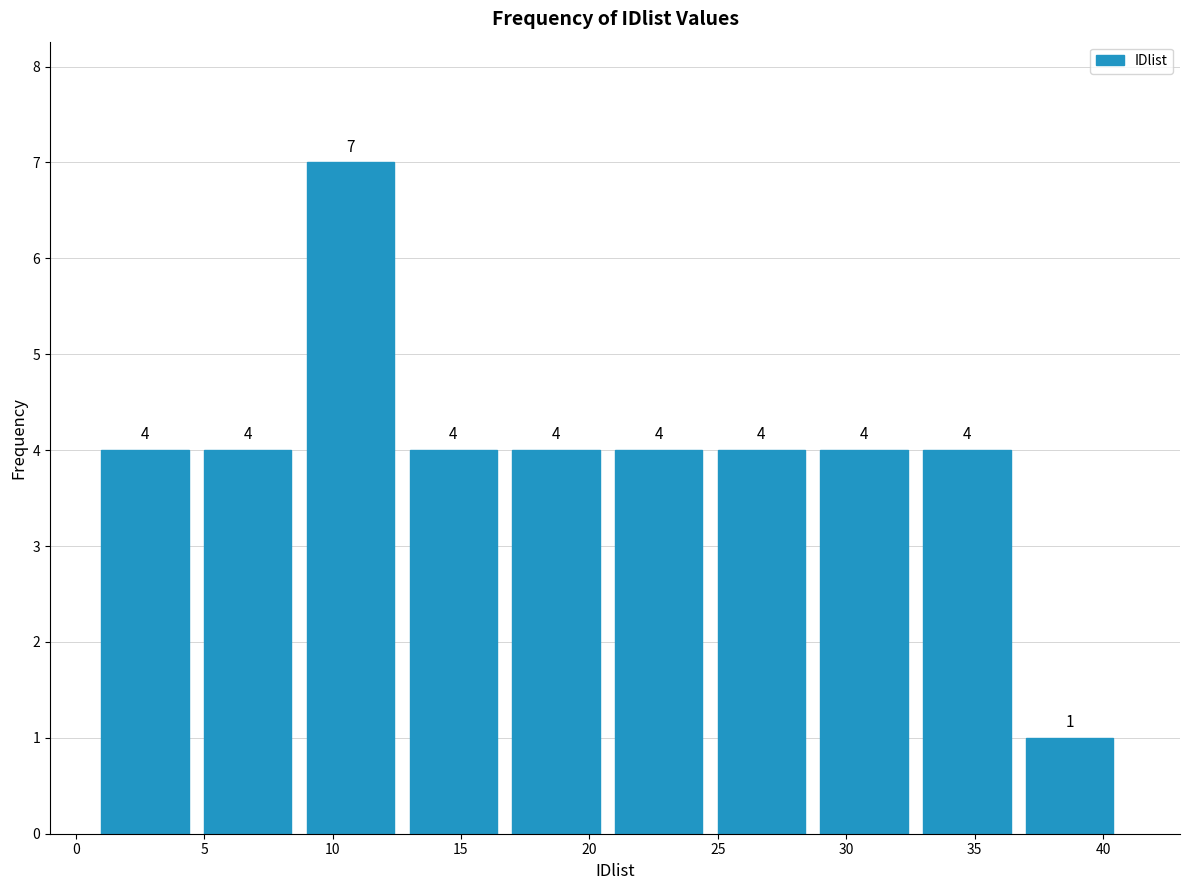

Reading left to right, transcribe this chart: for each bar, give the range it covers on the x-axis and its height.

1 to 5: 4
5 to 9: 4
9 to 13: 7
13 to 17: 4
17 to 21: 4
21 to 25: 4
25 to 29: 4
29 to 33: 4
33 to 37: 4
37 to 41: 1